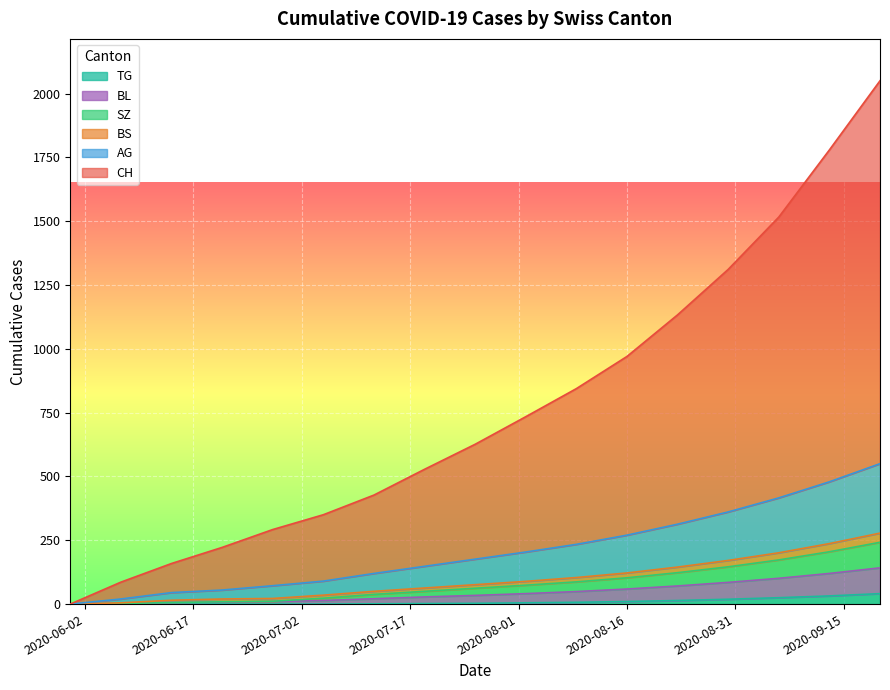

True or false: CH and AG cross at least once.

False